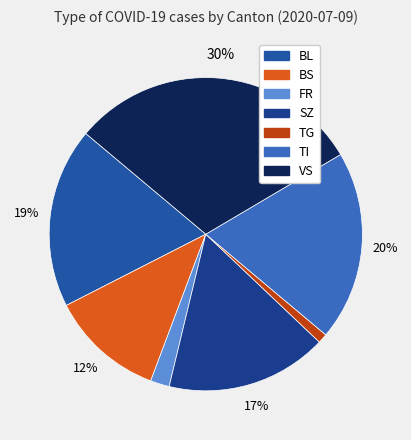

To the nearest percent, what is the average slice percentage?

14%